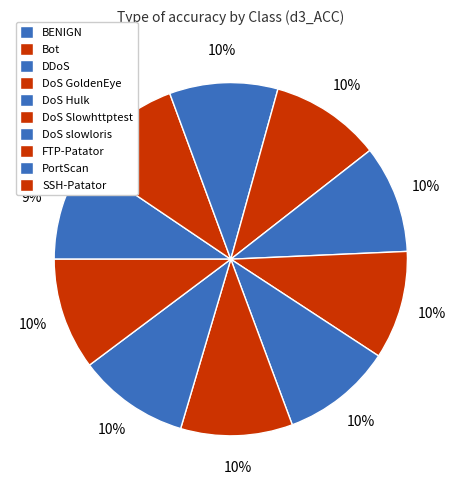

Is the sum of SSH-Patator and PortScan greater than half?

No